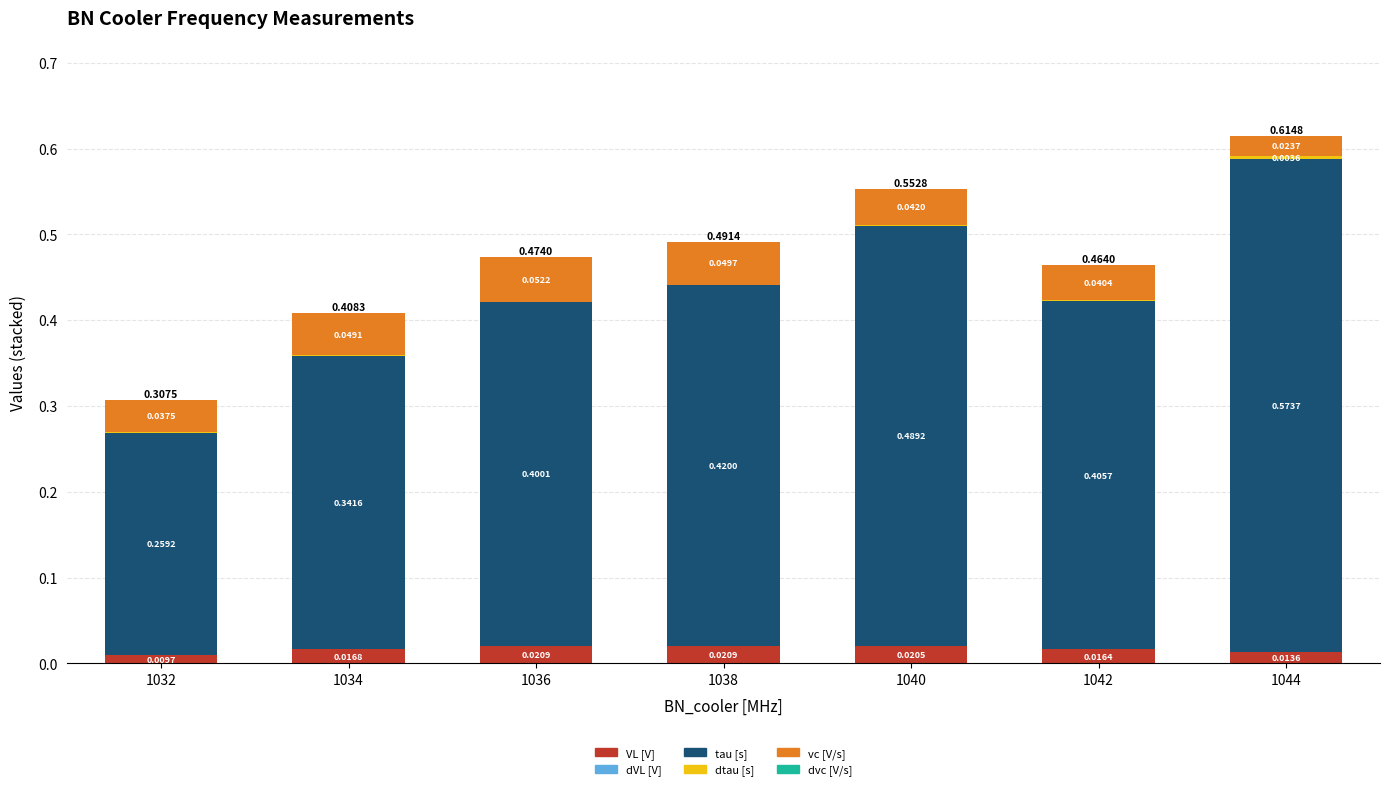

At which category is the sum across all series the highest?

1044